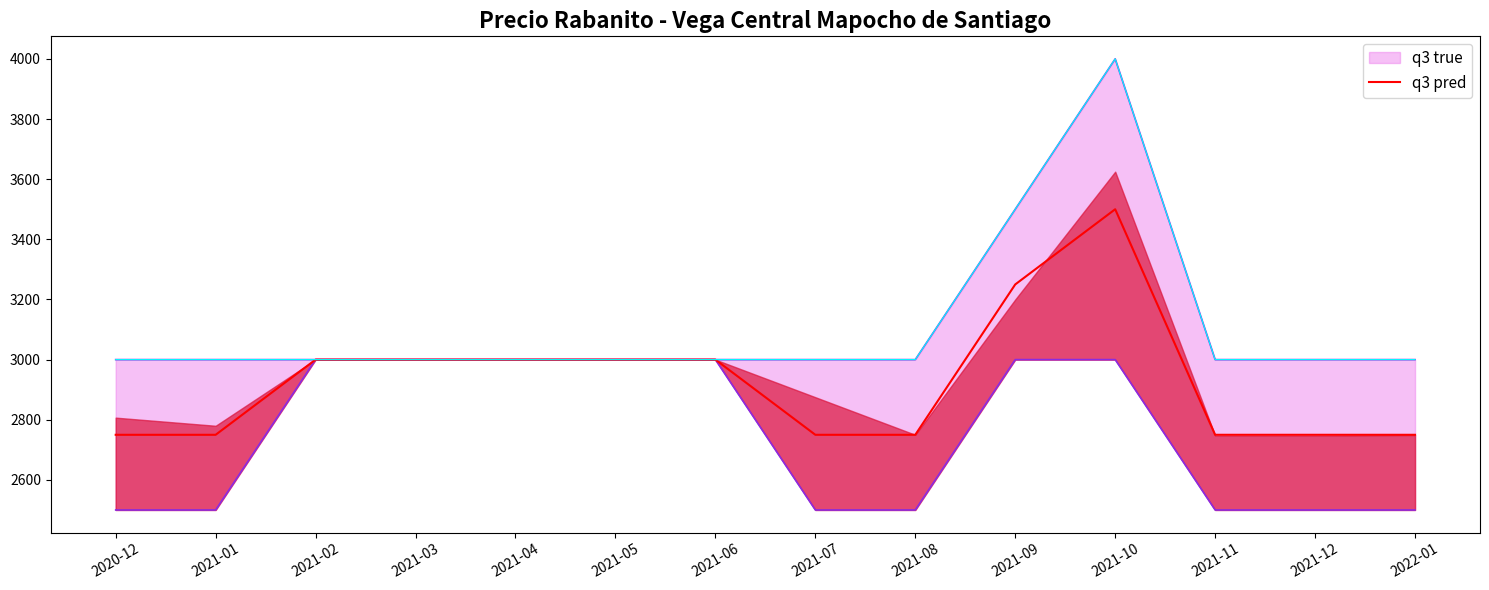

What is the label of the 8th point from the left?

2021-07